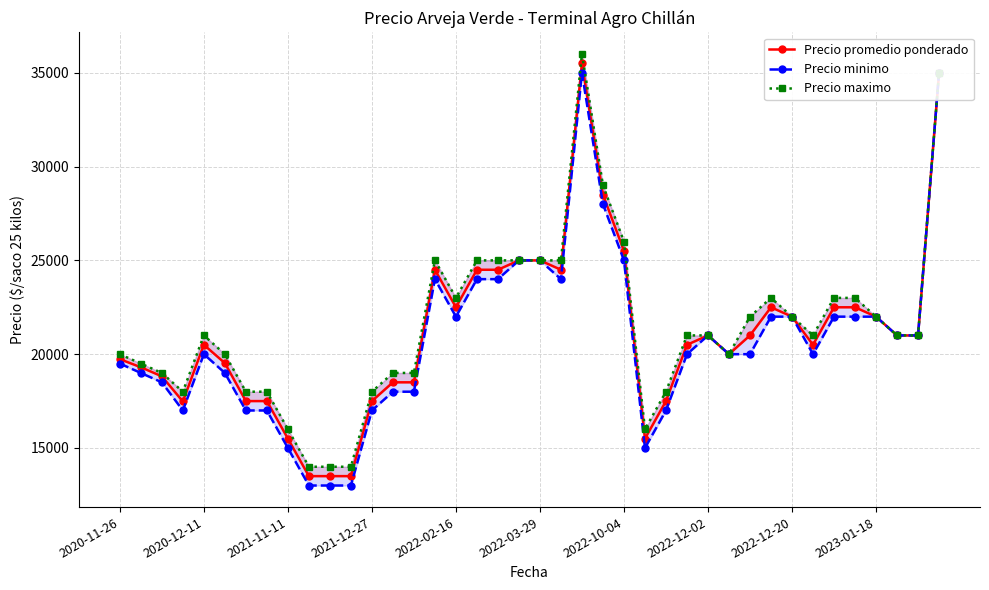

Reading right to left, extract all data points from this chart.

Precio promedio ponderado: 35000	21000	21000	22000	22500	22500	20500	22000	22500	21000	20000	21000	20500	17500	15500	25500	28500	35500	24500	25000	25000	24500	24500	22500	24500	18500	18500	17500	13500	13500	13500	15500	17500	17500	19524	20500	17479	18820	19303	19735
Precio minimo: 35000	21000	21000	22000	22000	22000	20000	22000	22000	20000	20000	21000	20000	17000	15000	25000	28000	35000	24000	25000	25000	24000	24000	22000	24000	18000	18000	17000	13000	13000	13000	15000	17000	17000	19000	20000	17000	18500	19000	19500
Precio maximo: 35000	21000	21000	22000	23000	23000	21000	22000	23000	22000	20000	21000	21000	18000	16000	26000	29000	36000	25000	25000	25000	25000	25000	23000	25000	19000	19000	18000	14000	14000	14000	16000	18000	18000	20000	21000	18000	19000	19500	20000